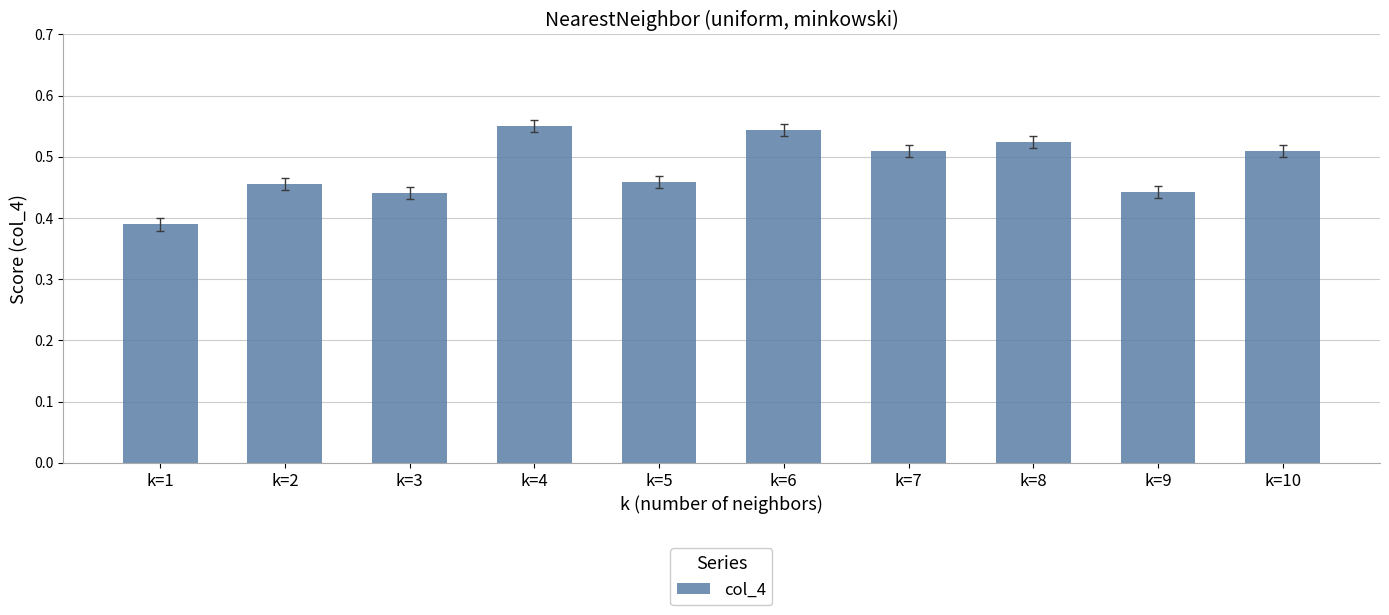

Between k=8 and k=5, which is larger?

k=8